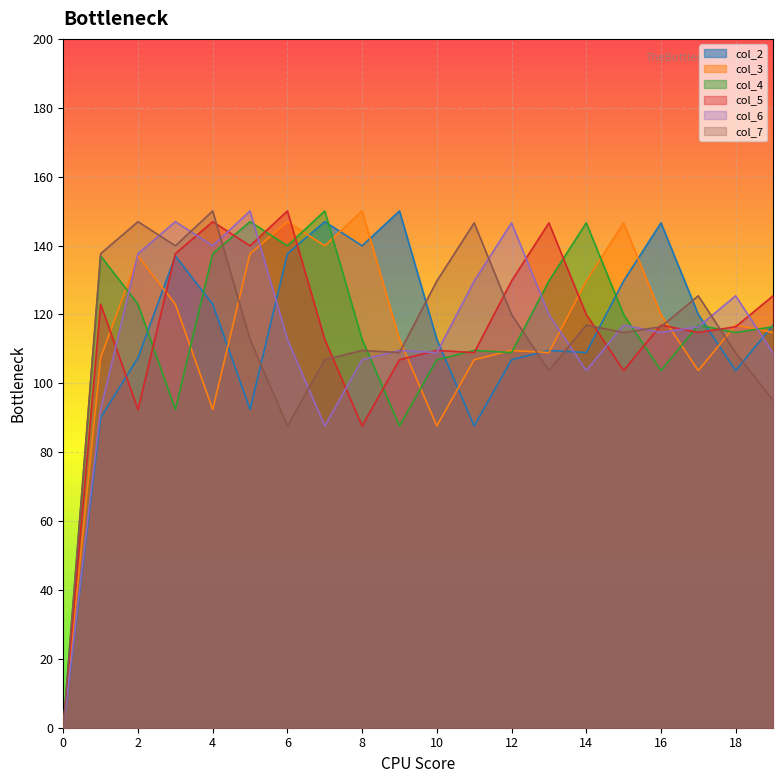

How many lines are shown in the chart?

6